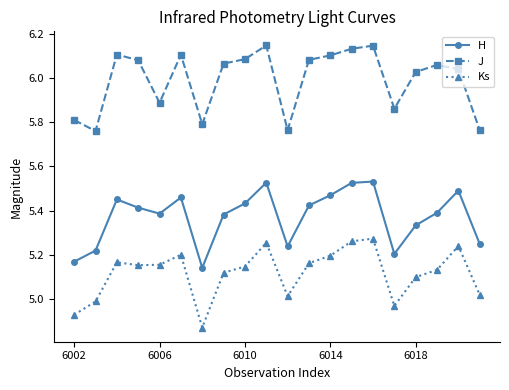

True or false: H has more than 1 interior local peaks.

True